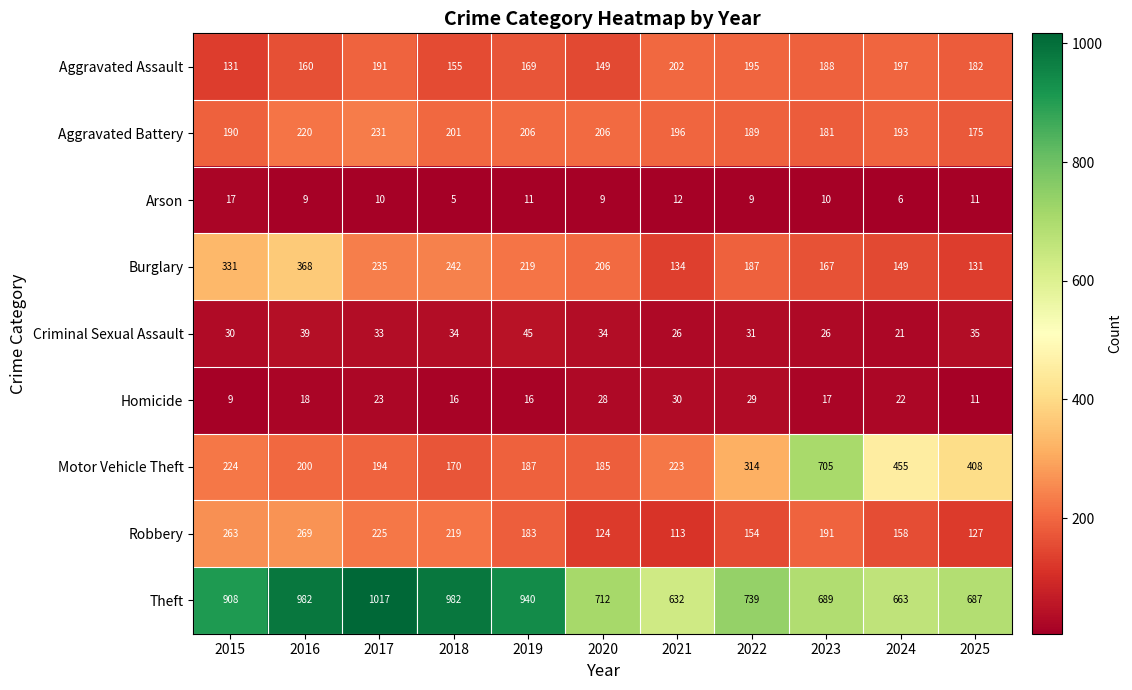

Which series has the largest range (max minus min)?

Motor Vehicle Theft